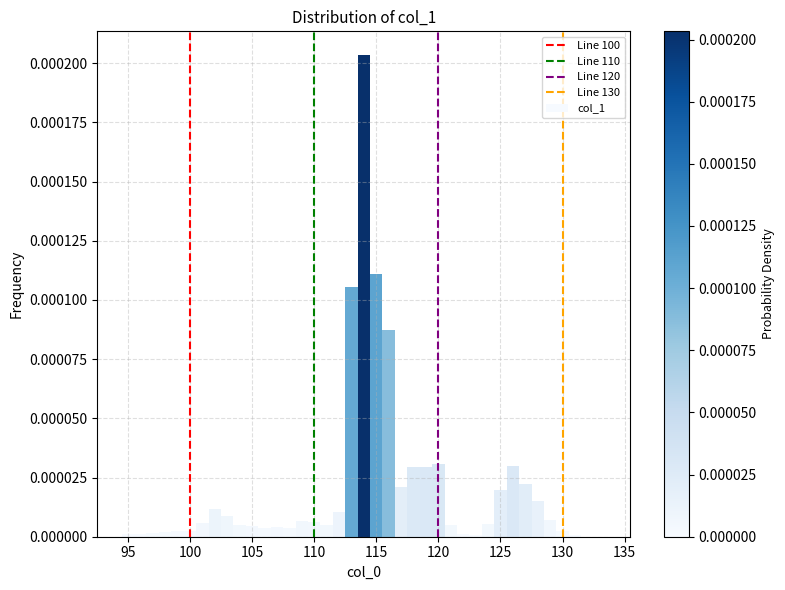

Read against the x-axis, roughly where is the centre of the tallest bar?

114.0